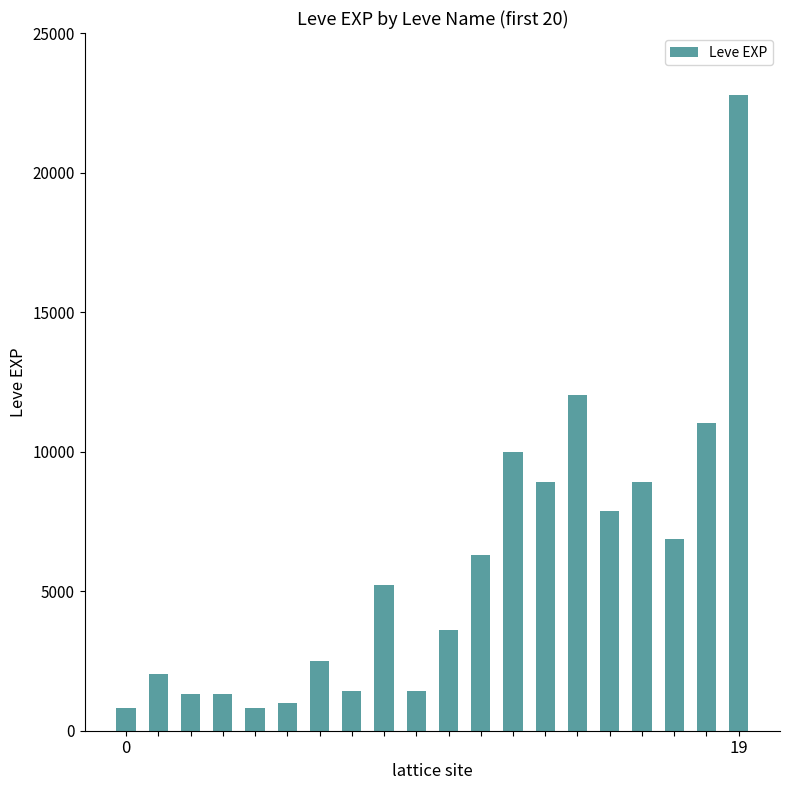

How many bars are there in total?

20